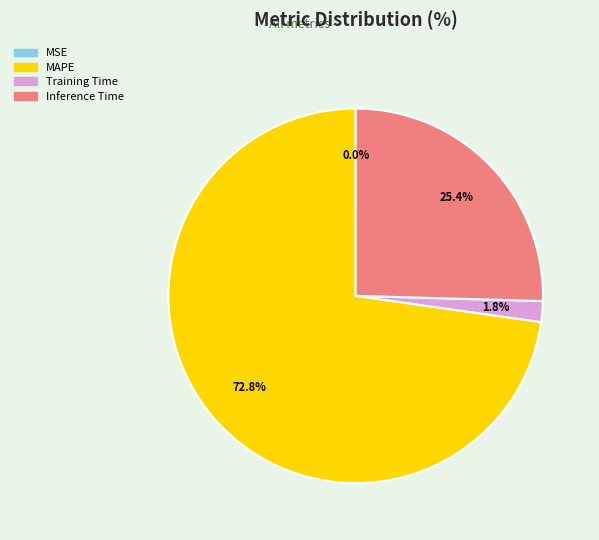

To the nearest percent, what is the average slice percentage?

25%